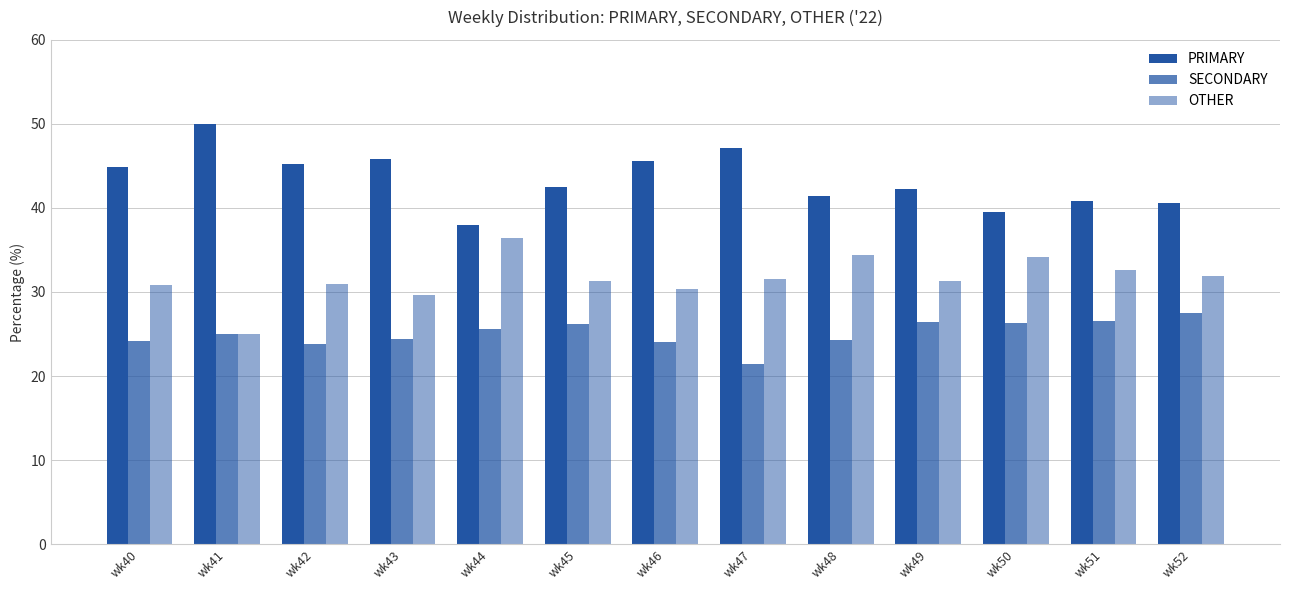

Which series has the largest range (max minus min)?

PRIMARY